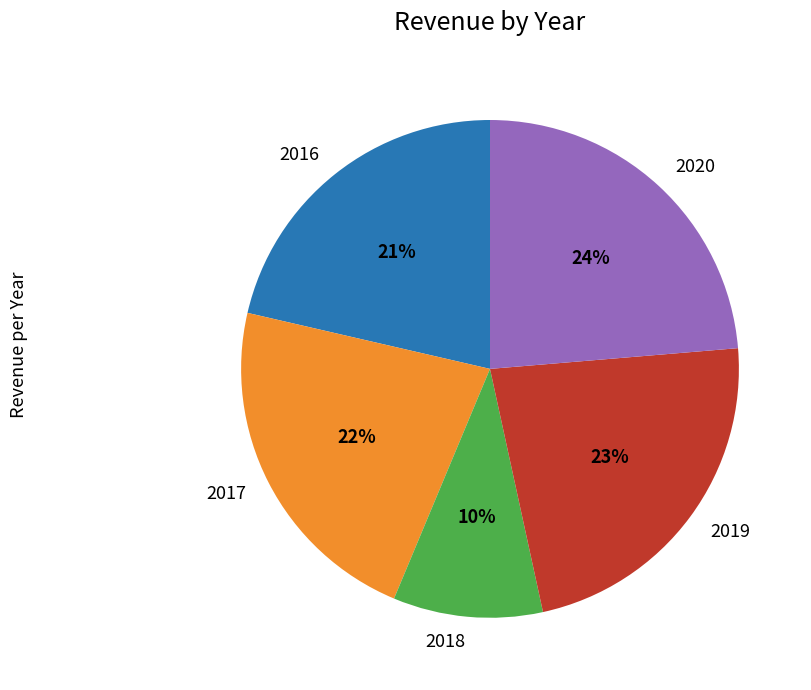

Combined, do 2020 and 2016 account for over 50%?

No